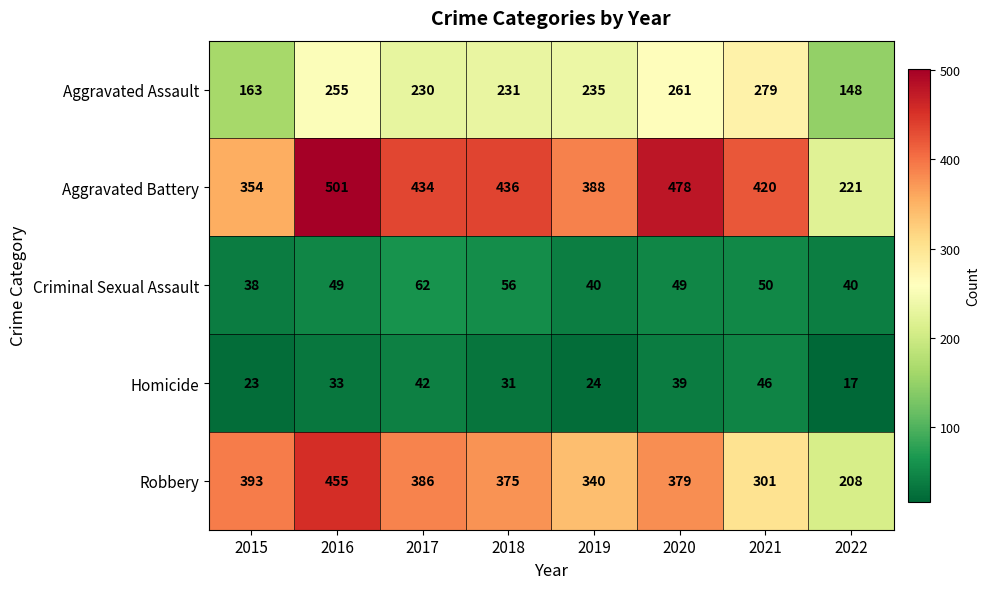

What is the difference between the Homicide values at 2016 and 2015?

10